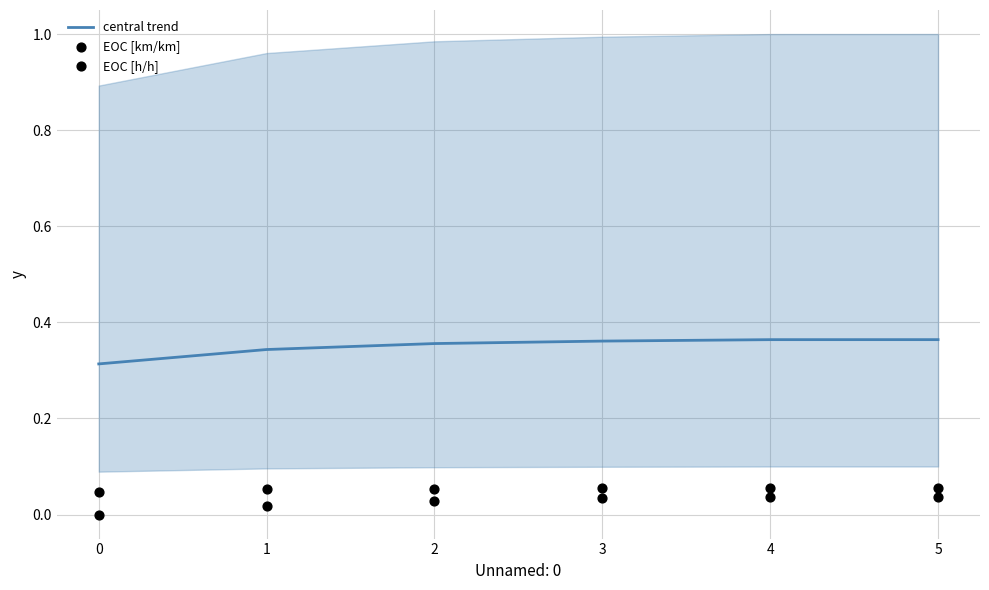

What are all the series names shown in the legend?

central trend, EOC [km/km], EOC [h/h]